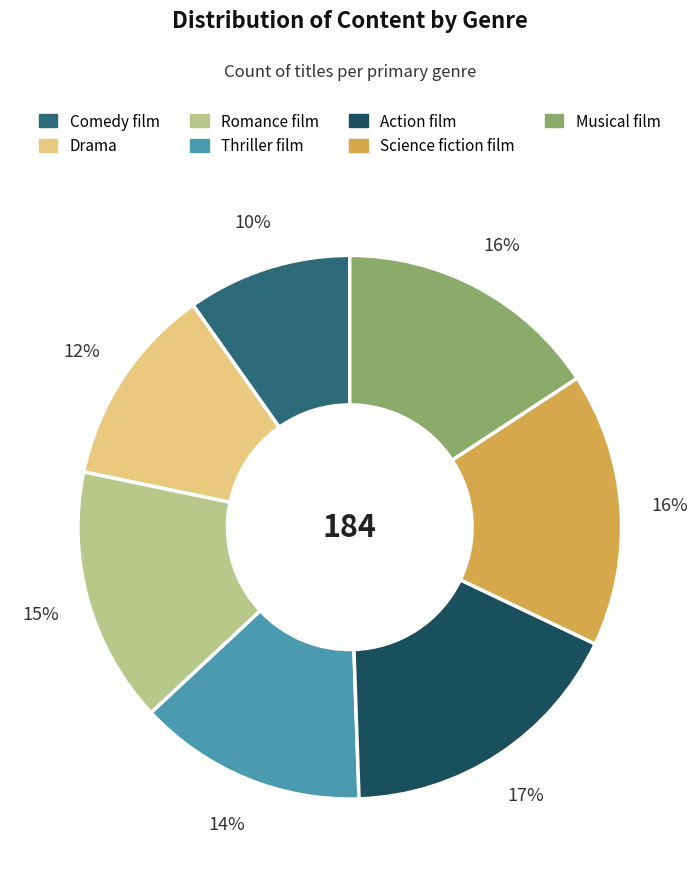

Approximately how many times larger is the value at Action film compared to Romance film?

1.1